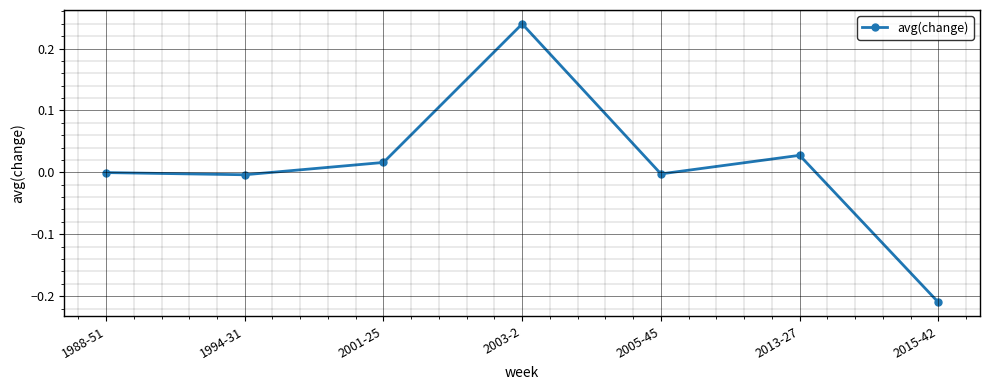

How many lines are shown in the chart?

1